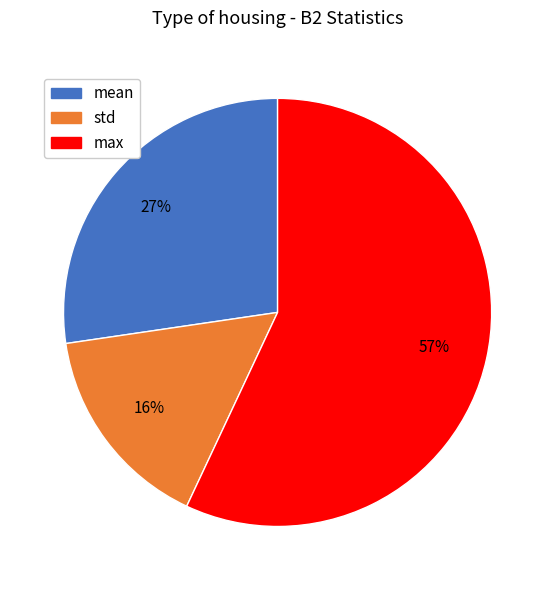

Is there a majority slice in this chart?

Yes